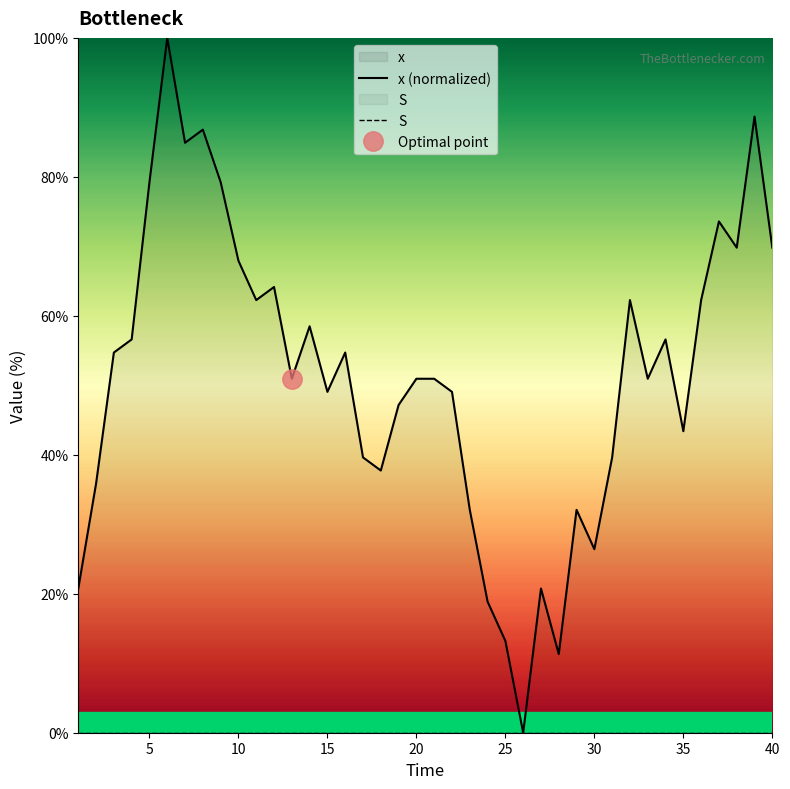

List the series in order of their peak value, lowest first.

S, x (normalized)